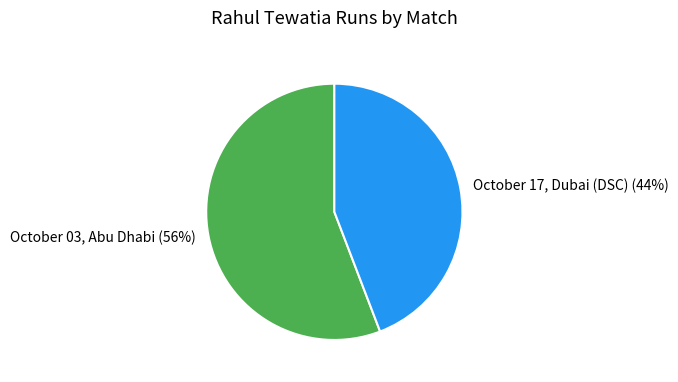

Between October 03, Abu Dhabi and October 17, Dubai (DSC), which is larger?

October 03, Abu Dhabi